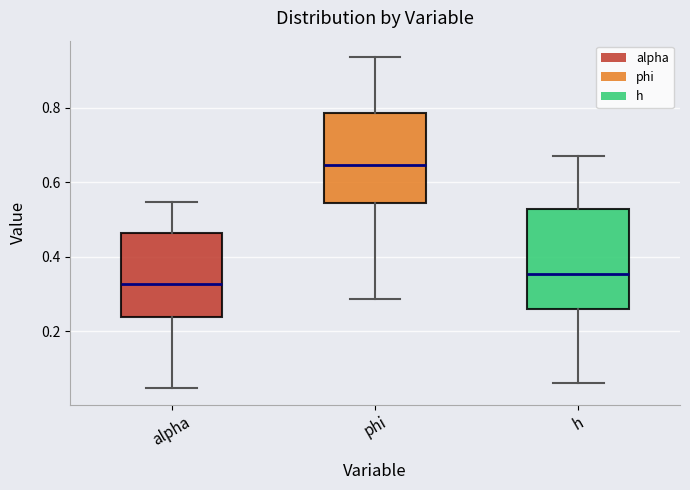

Which box has the lowest median line?

alpha